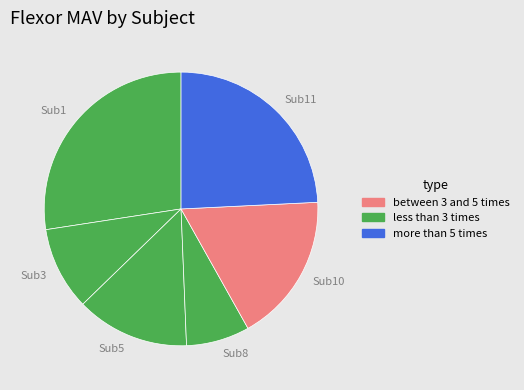

Do Sub1 and Sub5 together represent more than half of the pie?

No